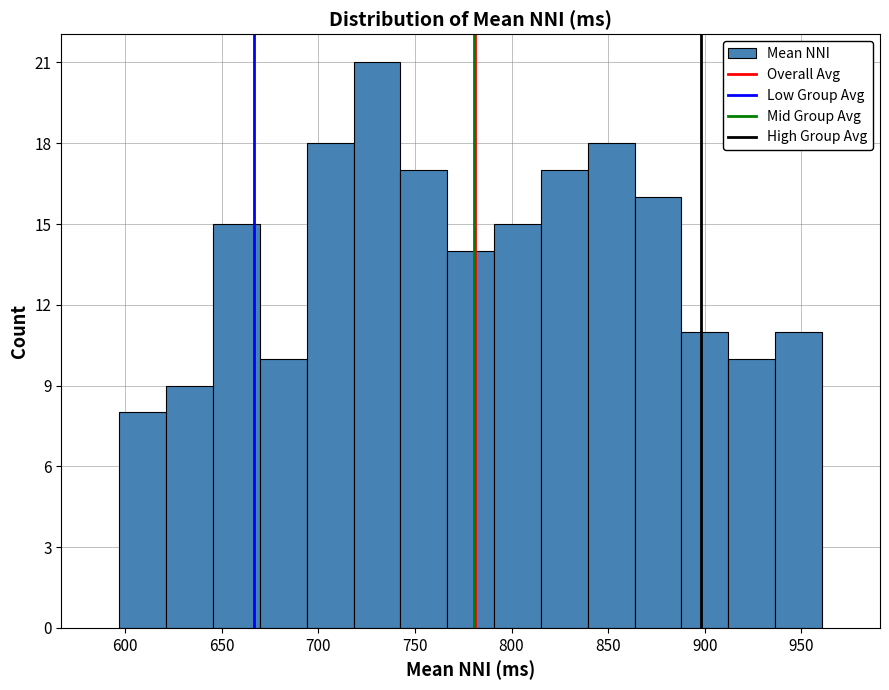

Over which range of the x-axis is the bar tallest?

720 to 745